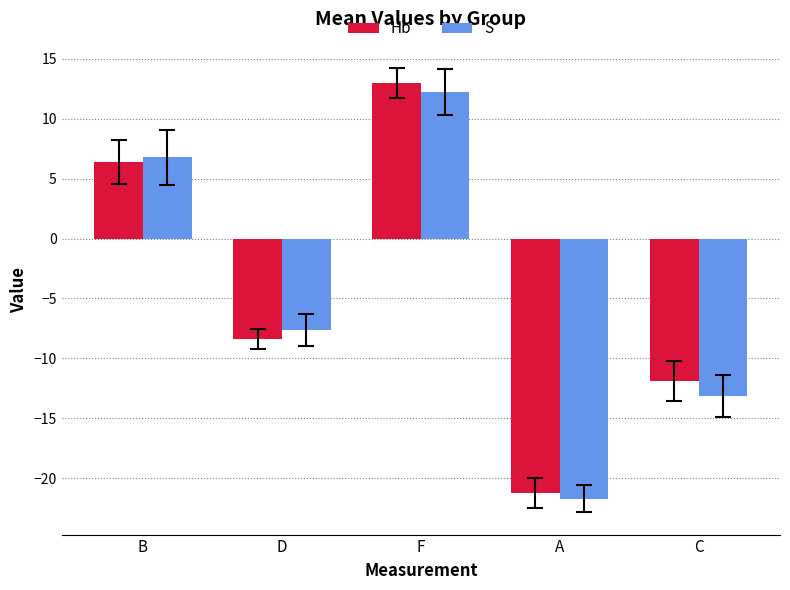

Which series has the widest spread of values?

Hb